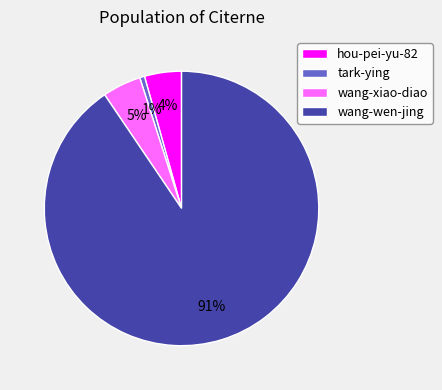

Count the number of slices in the pie.

4